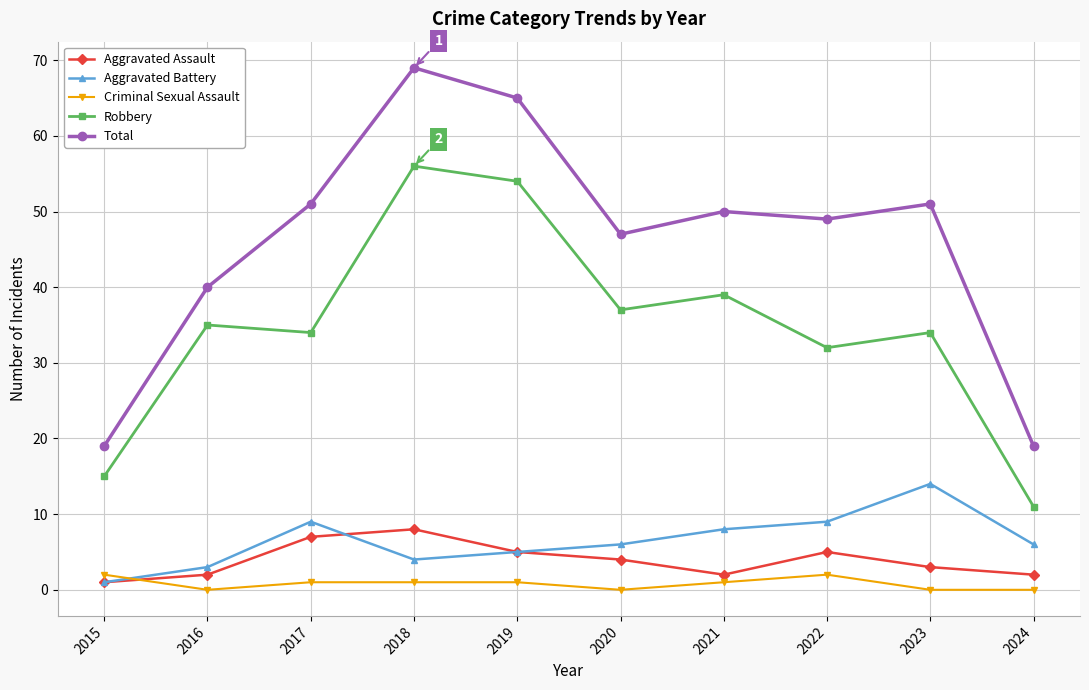

True or false: Aggravated Battery and Robbery cross at least once.

False